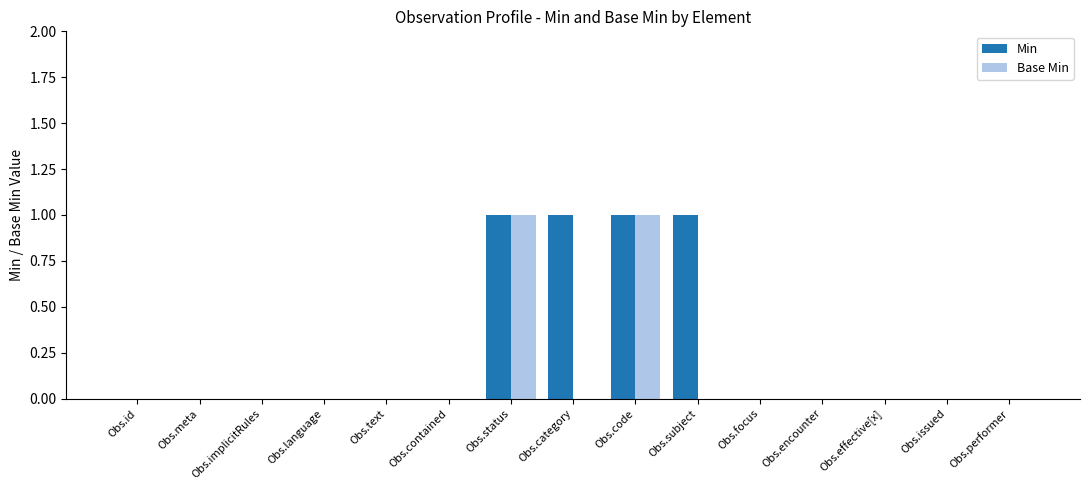

What is the sum of all Min values?

4